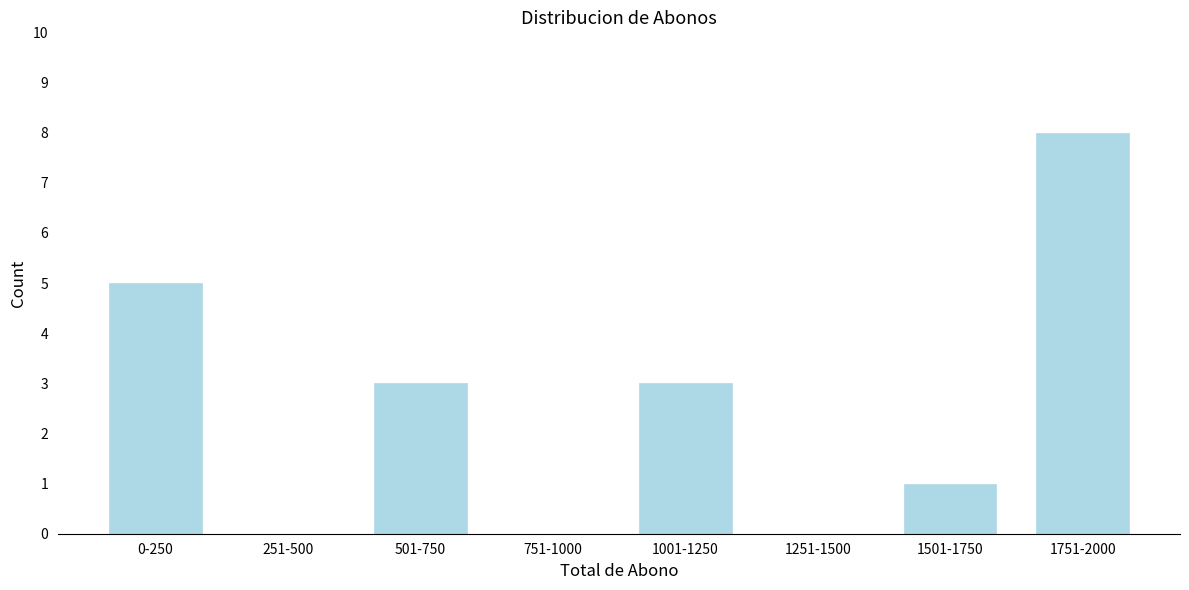

Reading left to right, transcribe all the data shown in this chart.

0-250=5	251-500=0	501-750=3	751-1000=0	1001-1250=3	1251-1500=0	1501-1750=1	1751-2000=8